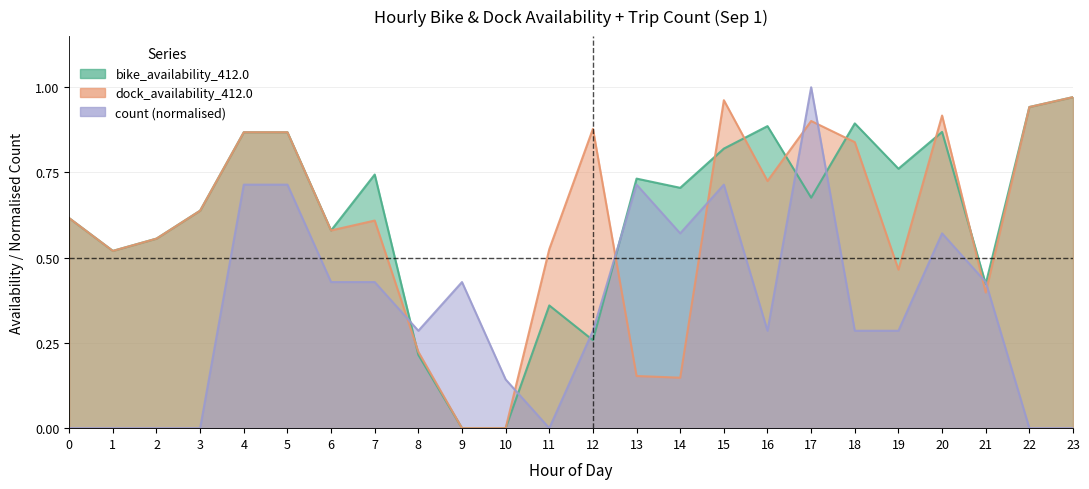

What is the approximate value of dock_availability_412.0 at 3?

0.6